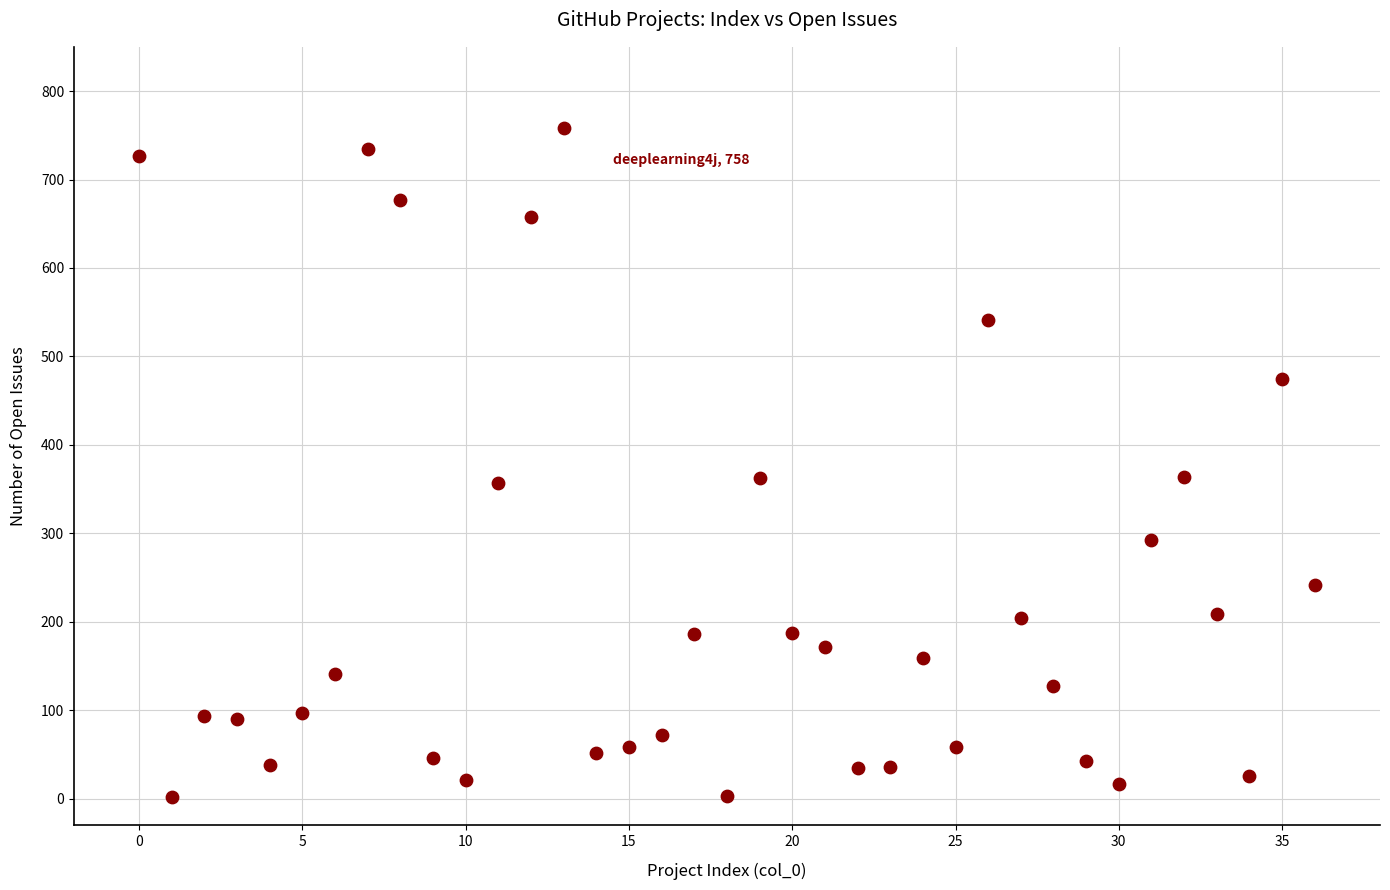

What is the range of X values (max minus min)?

36